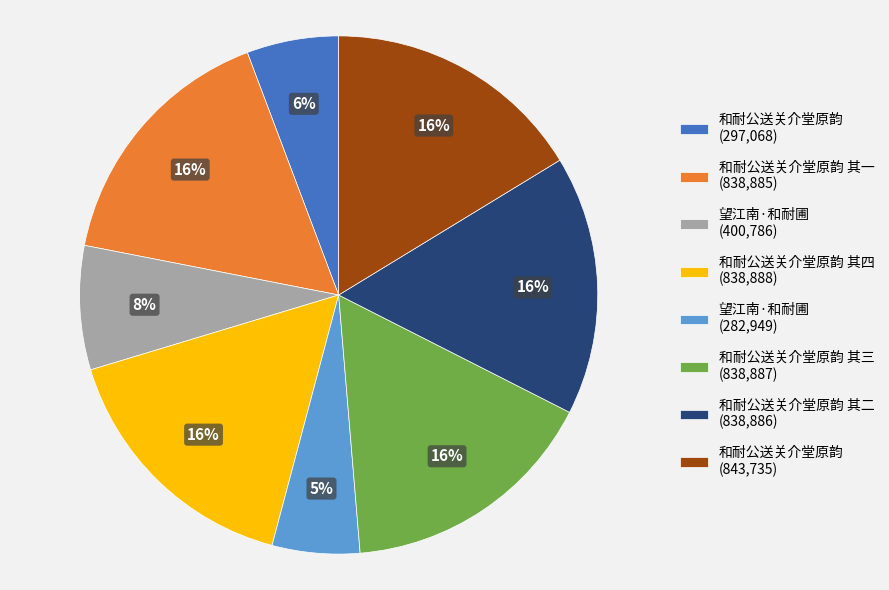

How many segments does this pie chart have?

8